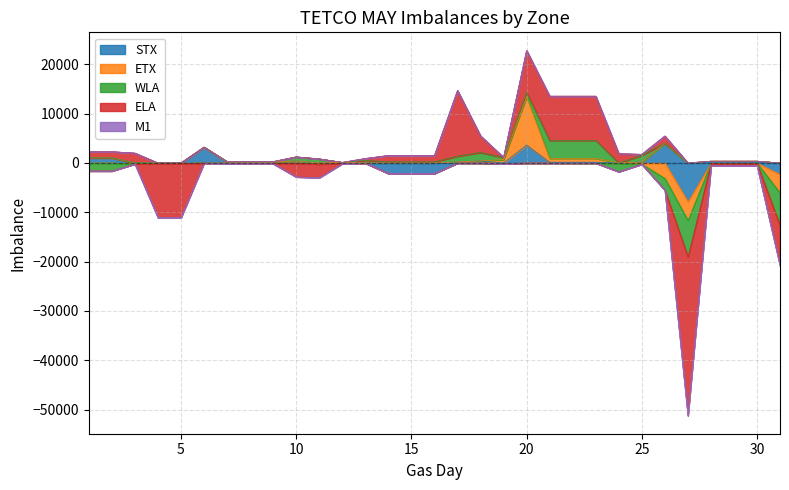

At which category does STX reach its first local valley?

3